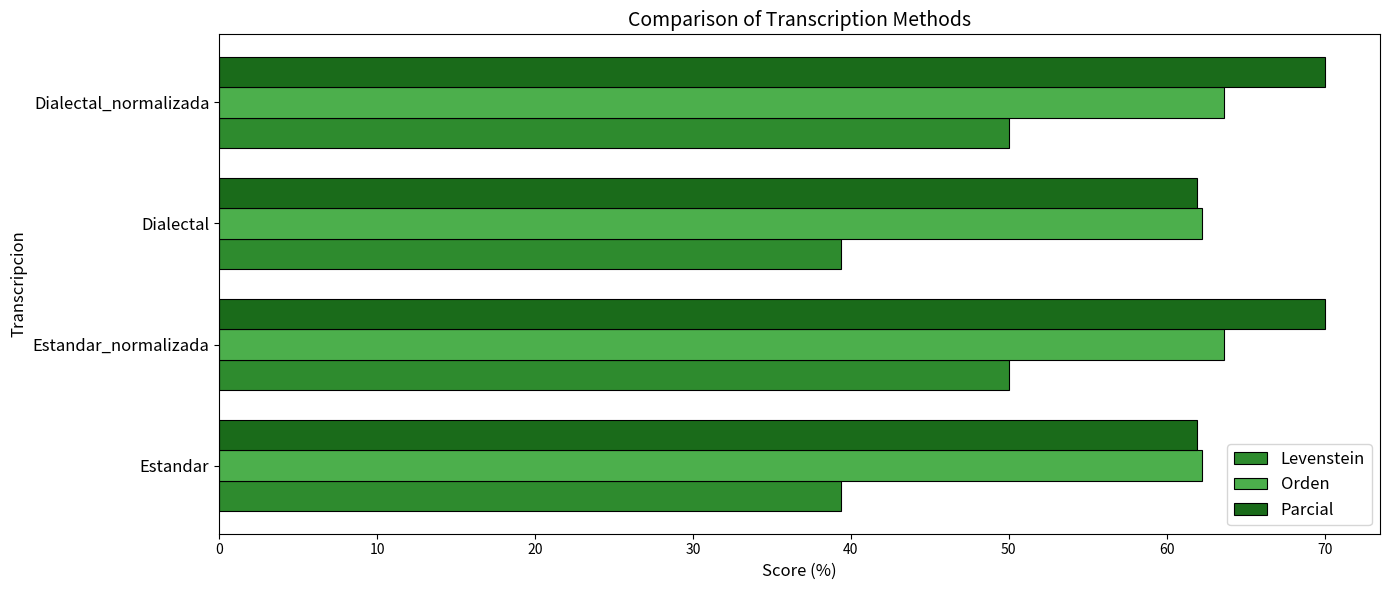

Rank the series by their maximum value, from highest to lowest.

Parcial, Orden, Levenstein